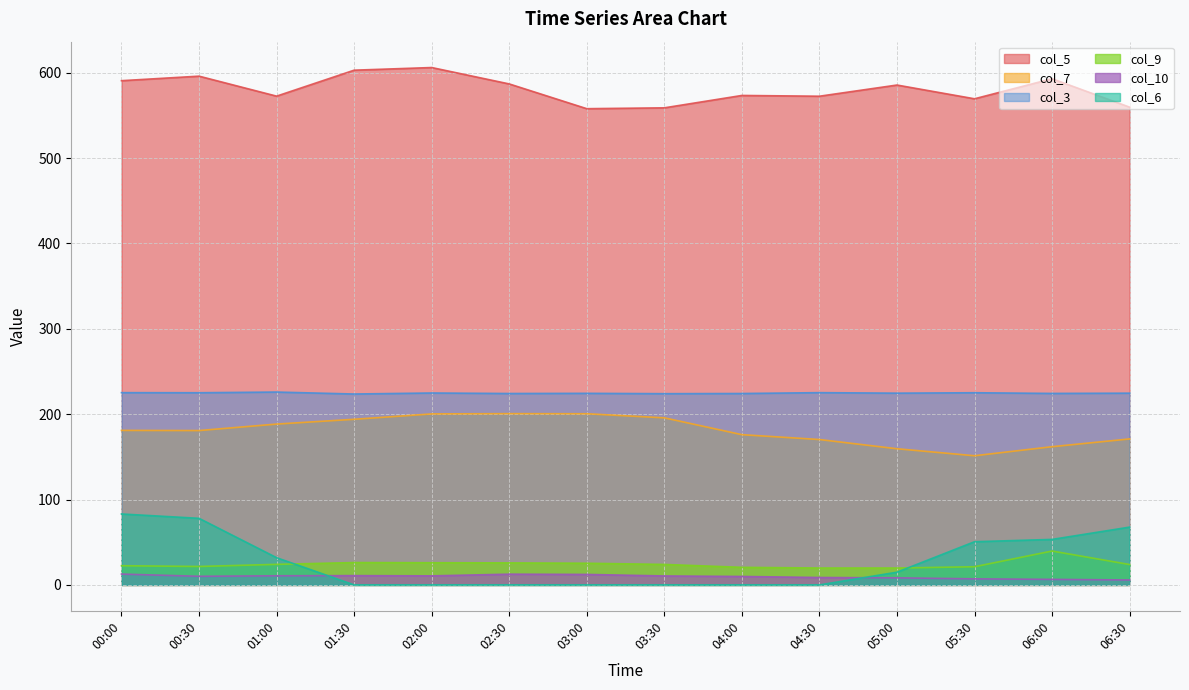

What position from the right is 01:30?

11